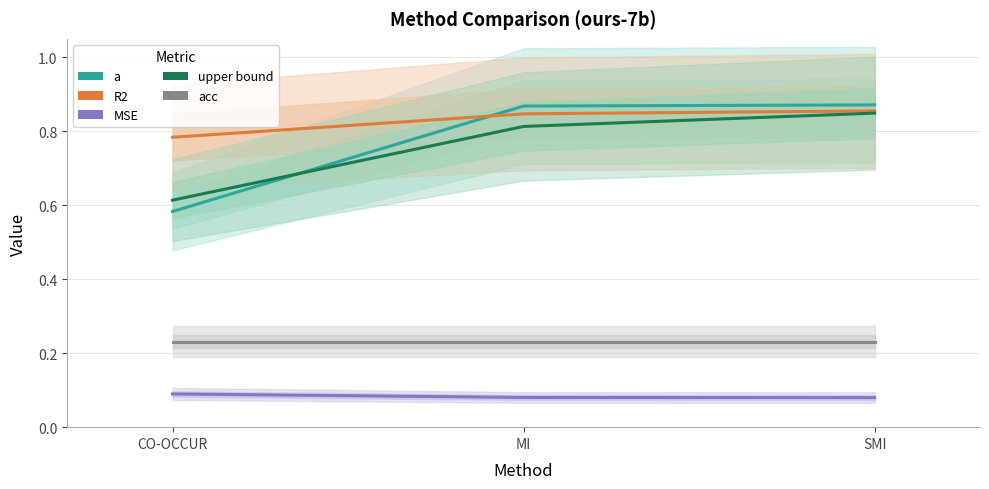

How many lines are shown in the chart?

5